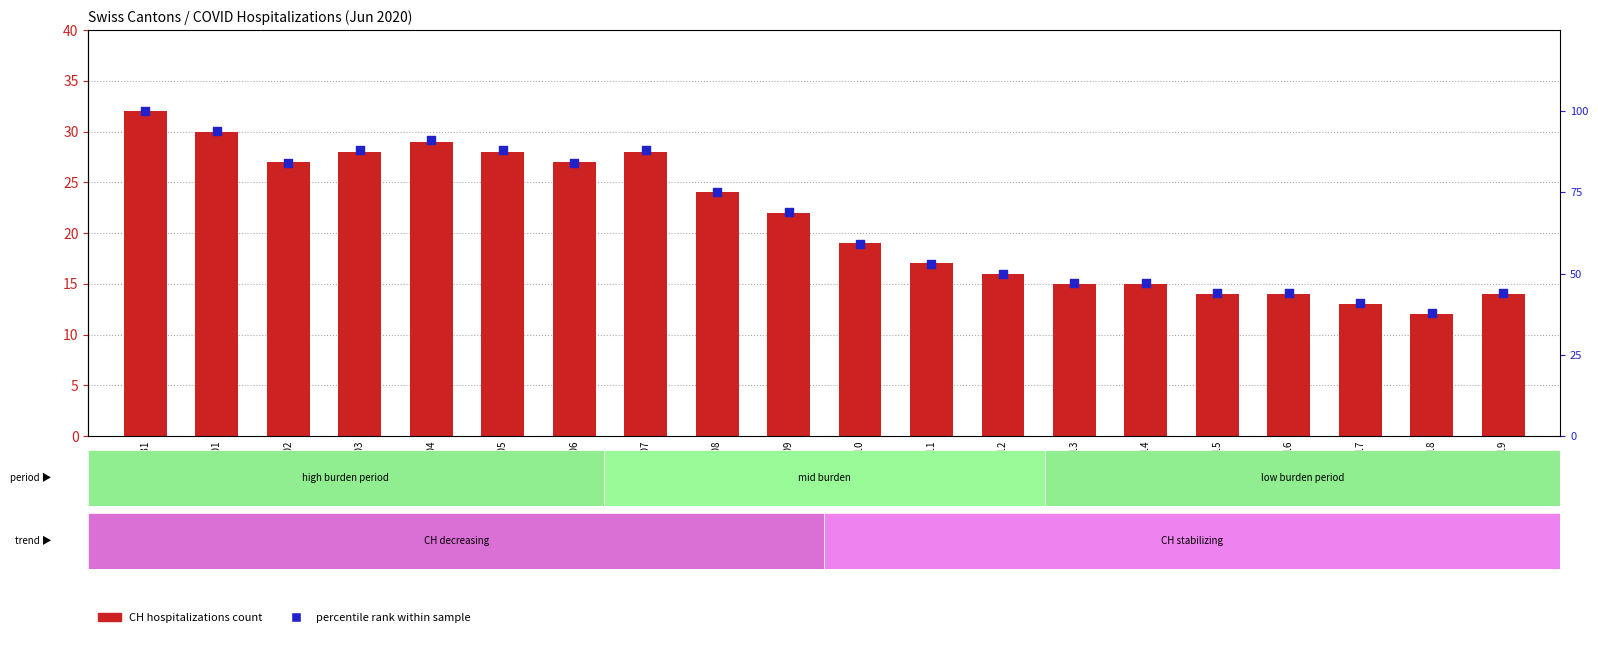

Which series reaches the minimum Y coordinate?

CH (total hospitalizations)